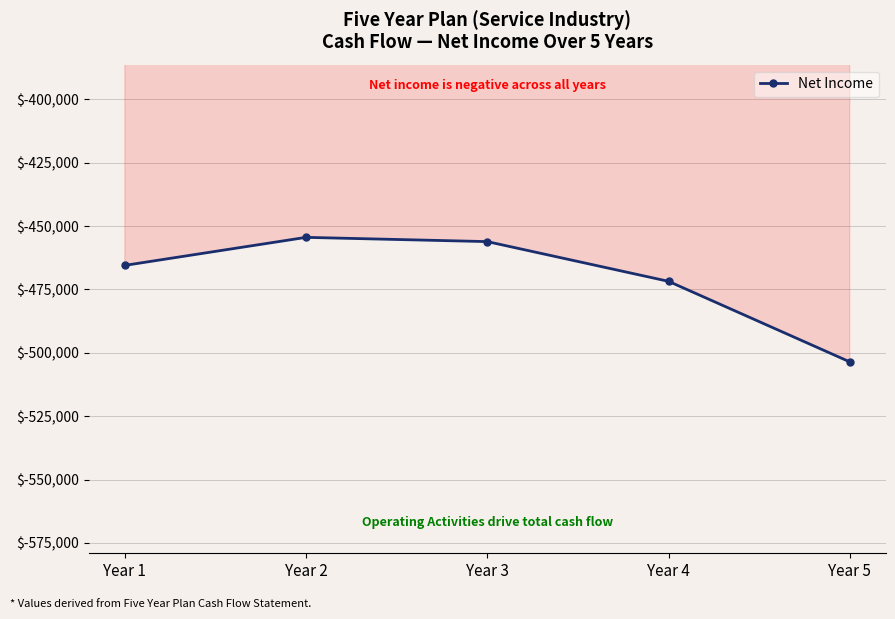

Does the chart have visible grid lines?

Yes